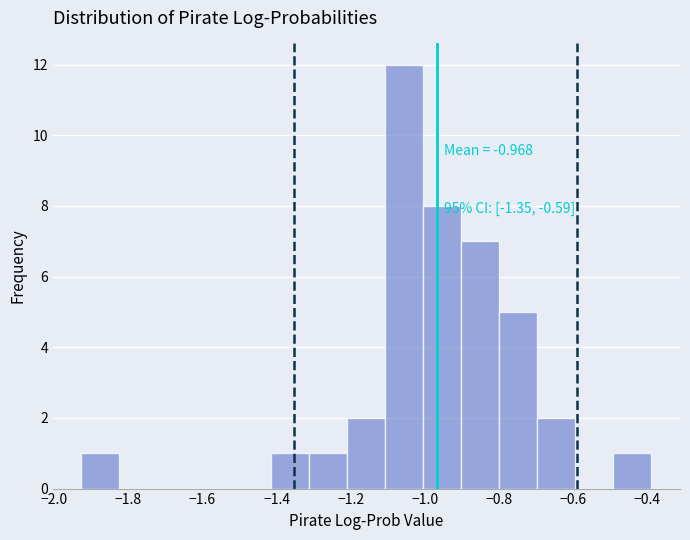

Which range on the x-axis has the tallest bar?

-1.10 to -1.00